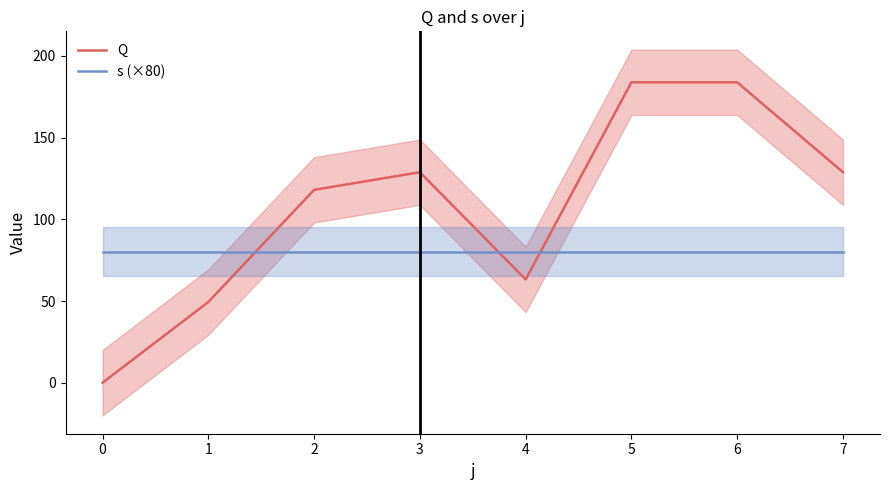

Between which two adjacent categories do s (×80) and Q first intersect?

1 and 2